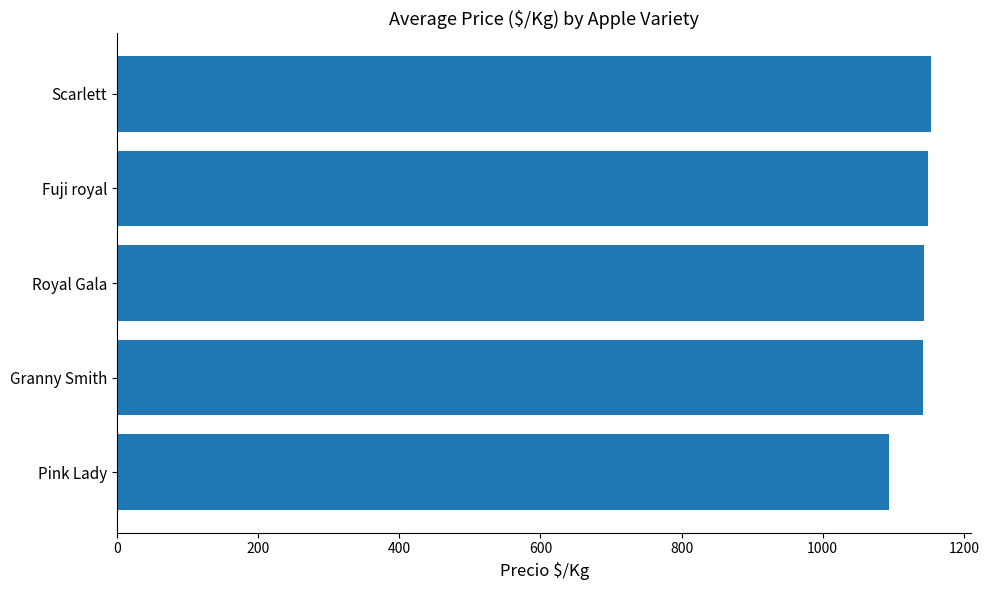

At which label is the value closest to 1123?

Granny Smith